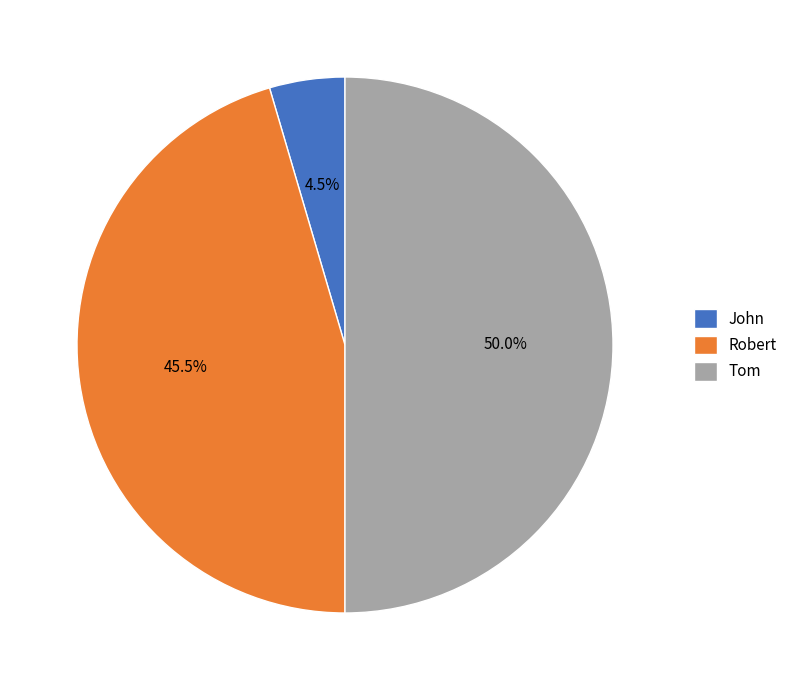

Which slice is the smallest?

John